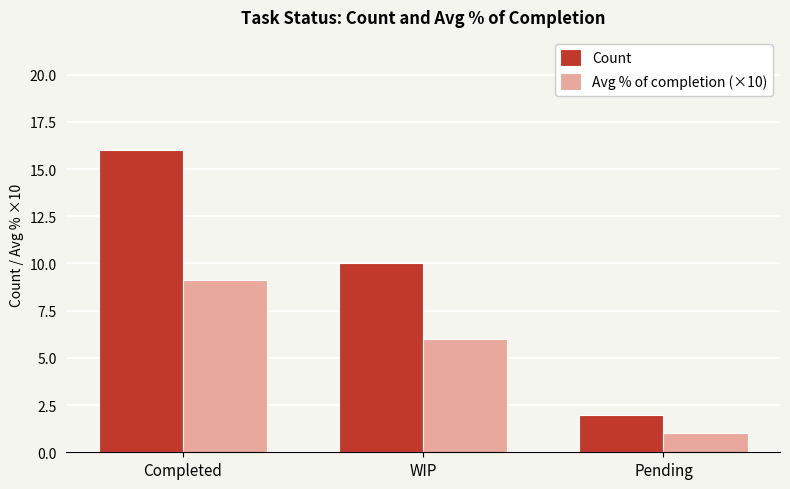

Where is Avg % of completion (×10) nearest to the value 5?

WIP